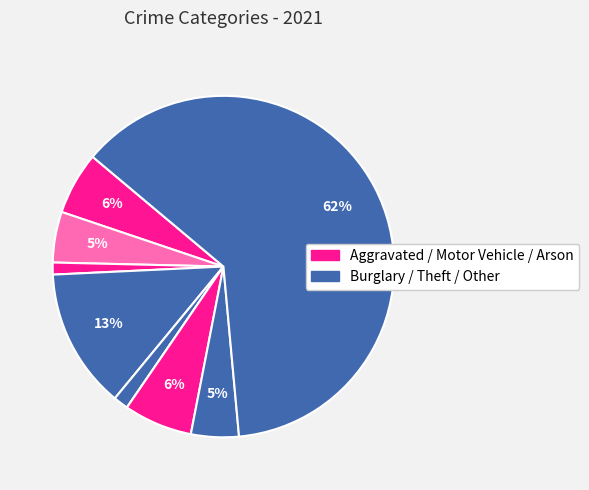

Which category accounts for the majority?

Theft